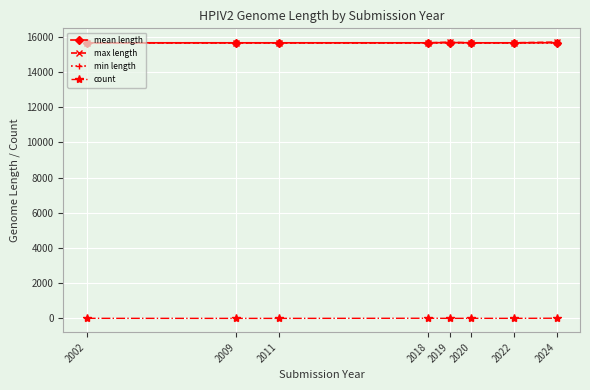

What is the value of the count point at the 3rd from the left?

1.0